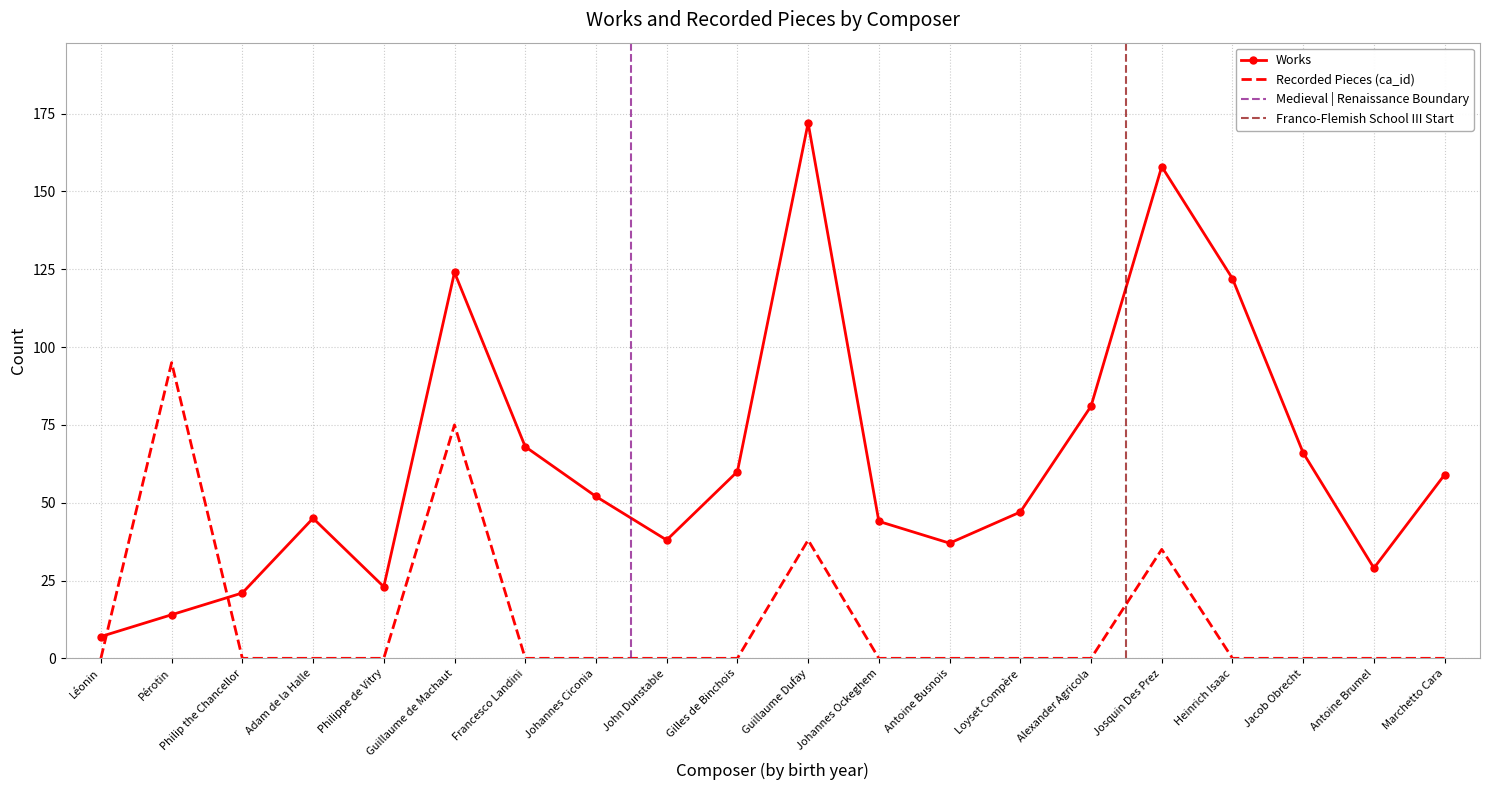

Which series changed the most between Adam de la Halle and Johannes Ciconia?

Works